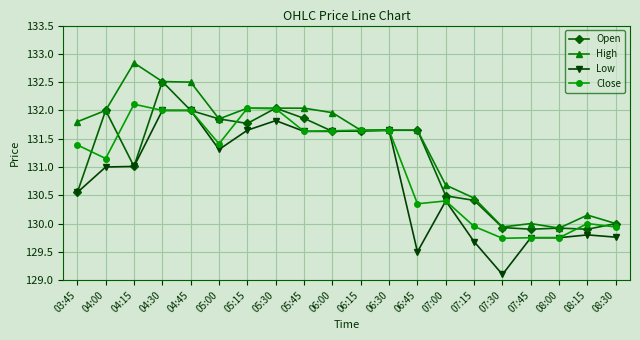

What is the sum of all High values?

2627.7